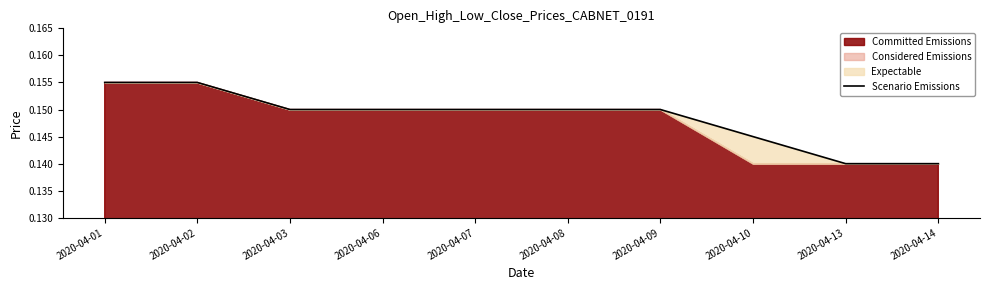

Which label corresponds to the largest value in the chart?

2020-04-01